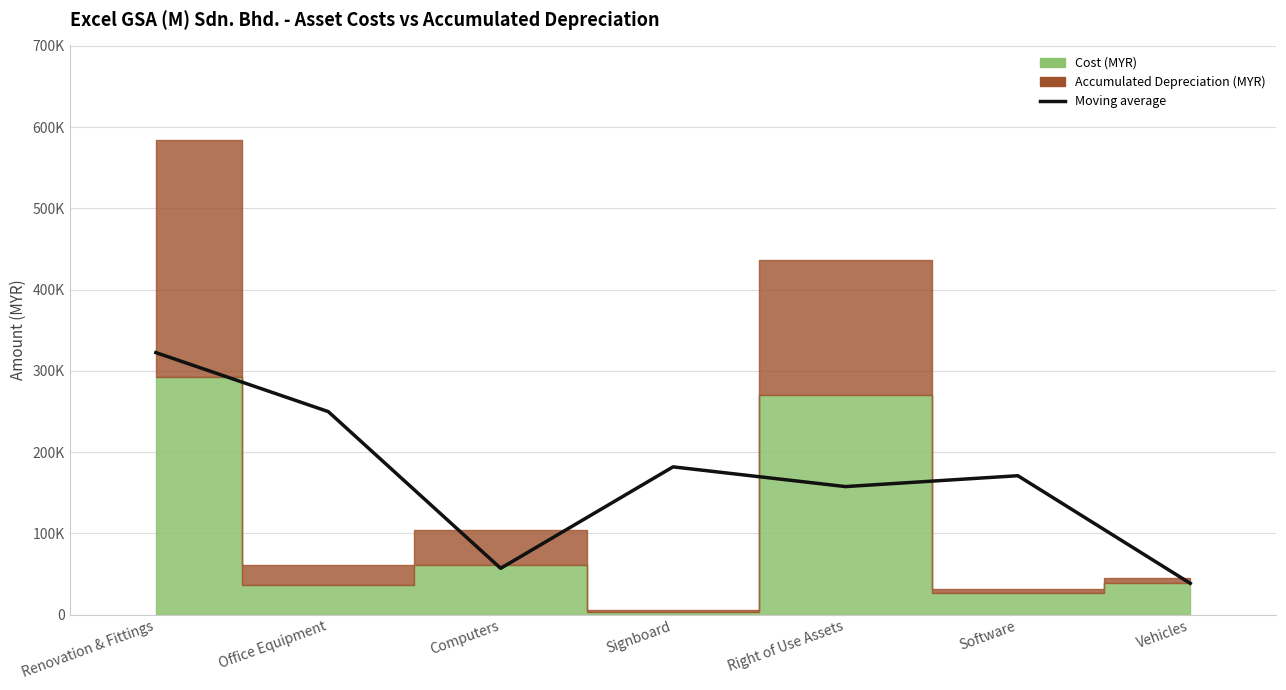

Reading right to left, what are all the values shown in this chart?

38398.1	170886.6	157506.9	181789.8	56861.4	249811.4	322466.6